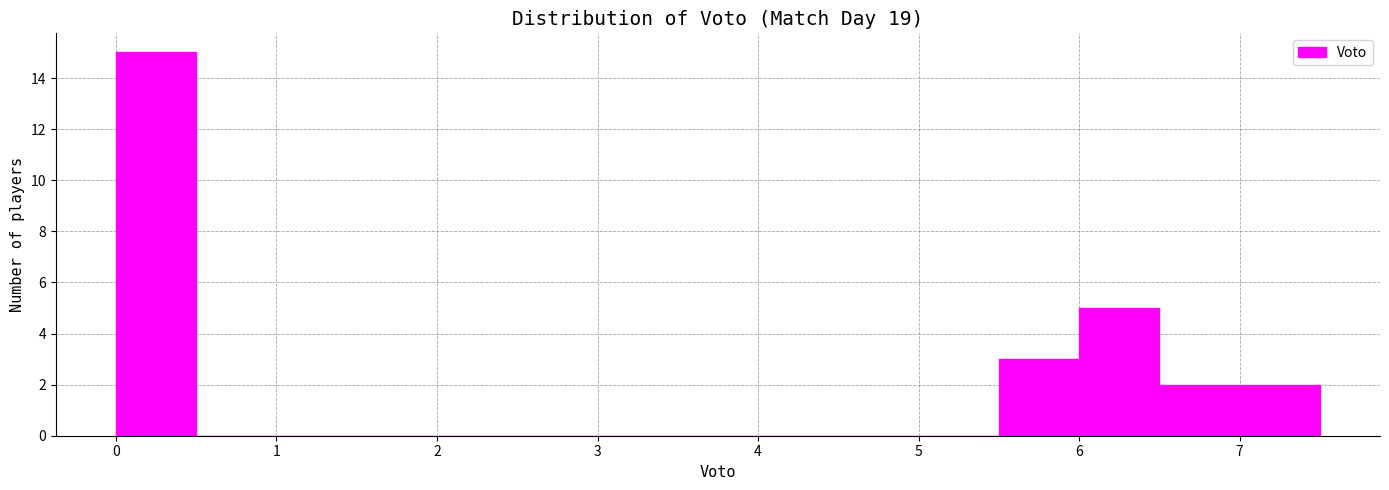

Reading left to right, list every bar in this chart as the range it spans on the x-axis followed by its height. The values are not printed on the chart, so give them approximately, as read against the axis.

0.0 to 0.5: 15
0.5 to 1.0: 0
1.0 to 1.5: 0
1.5 to 2.0: 0
2.0 to 2.5: 0
2.5 to 3.0: 0
3.0 to 3.5: 0
3.5 to 4.0: 0
4.0 to 4.5: 0
4.5 to 5.0: 0
5.0 to 5.5: 0
5.5 to 6.0: 3
6.0 to 6.5: 5
6.5 to 7.0: 2
7.0 to 7.5: 2